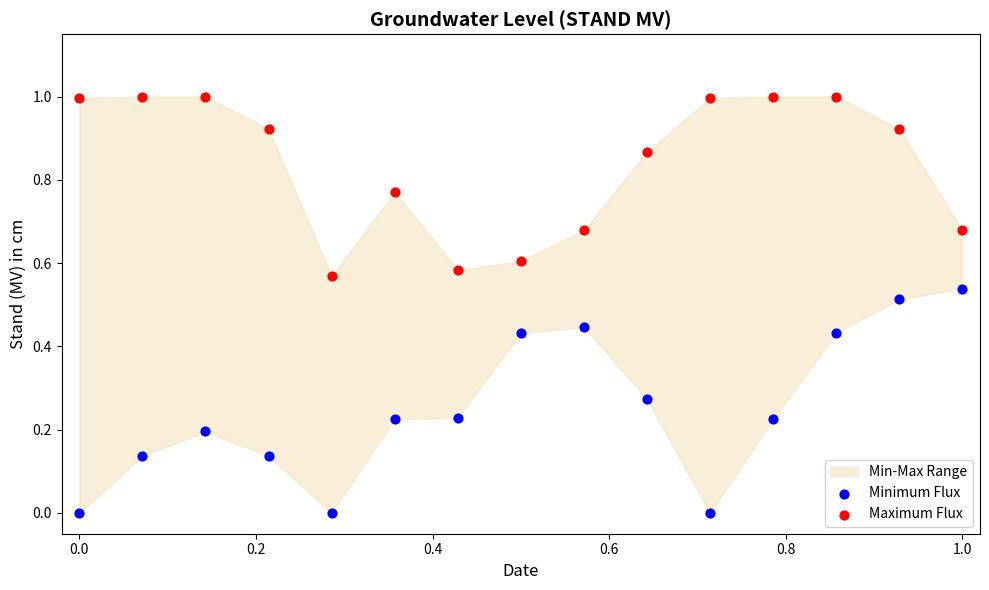

Which series contains the lowest Y value?

Minimum Flux